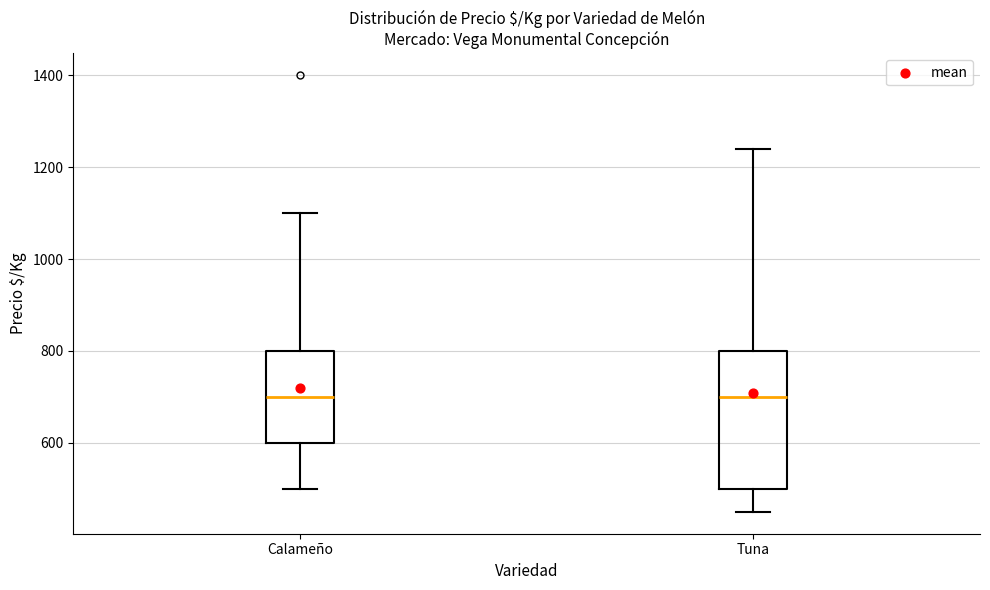

Reading left to right, read every box against the y-axis: the position of its median line, the range the box covers, and the ends of its whiskers. The values are not printed on the chart, so give them approximately, as read against the axis.

Calameño: median 700, box 600 to 800, whiskers 500 to 1100
Tuna: median 700, box 500 to 800, whiskers 460 to 1240